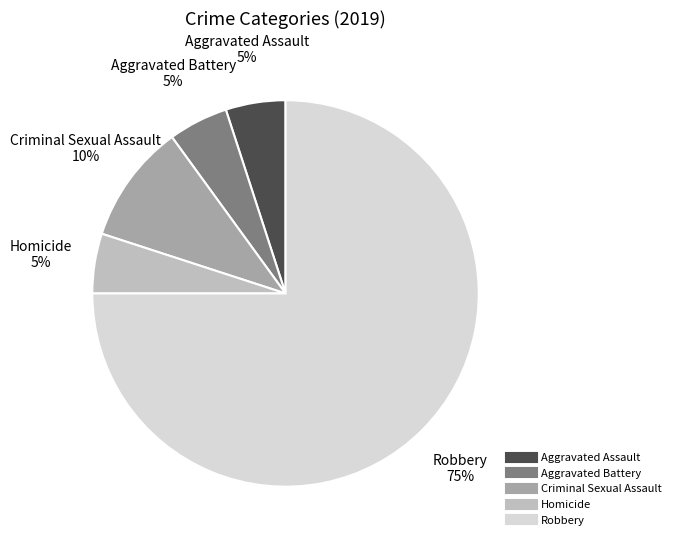

How many segments does this pie chart have?

5